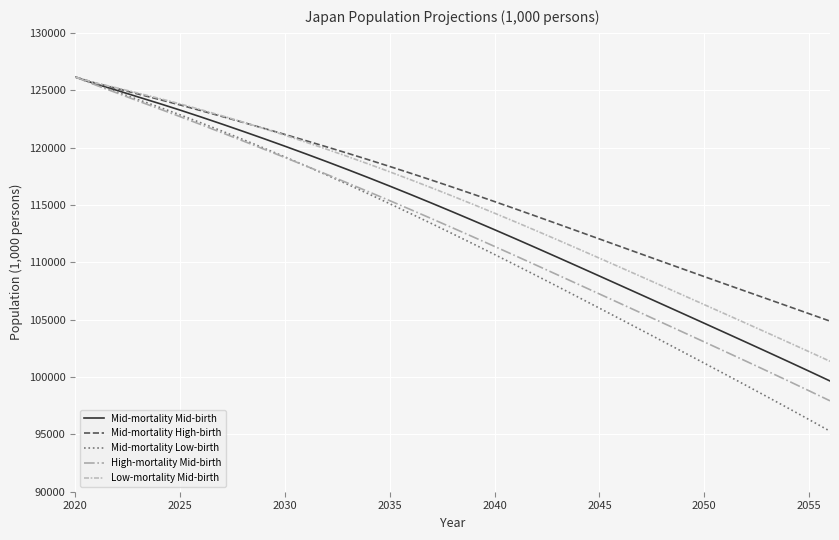

What is the lowest value of the Mid-mortality High-birth series?

104871.2